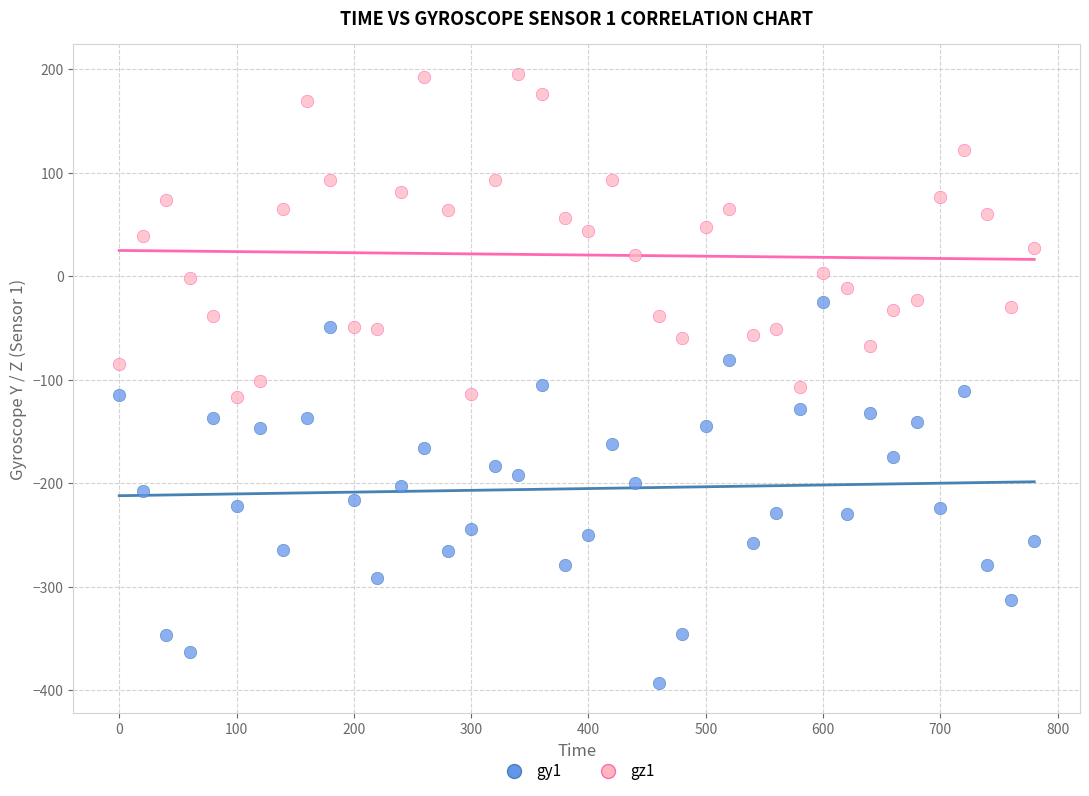

Which series contains the highest Y value?

gz1